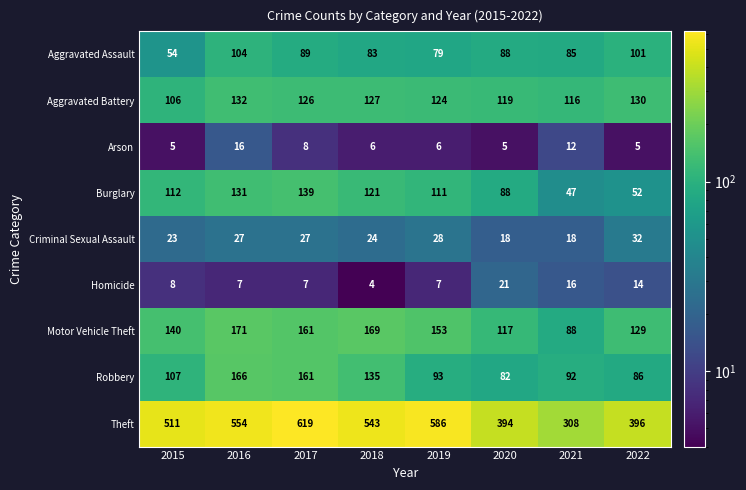

List the series in order of their peak value, lowest first.

Arson, Homicide, Criminal Sexual Assault, Aggravated Assault, Aggravated Battery, Burglary, Robbery, Motor Vehicle Theft, Theft